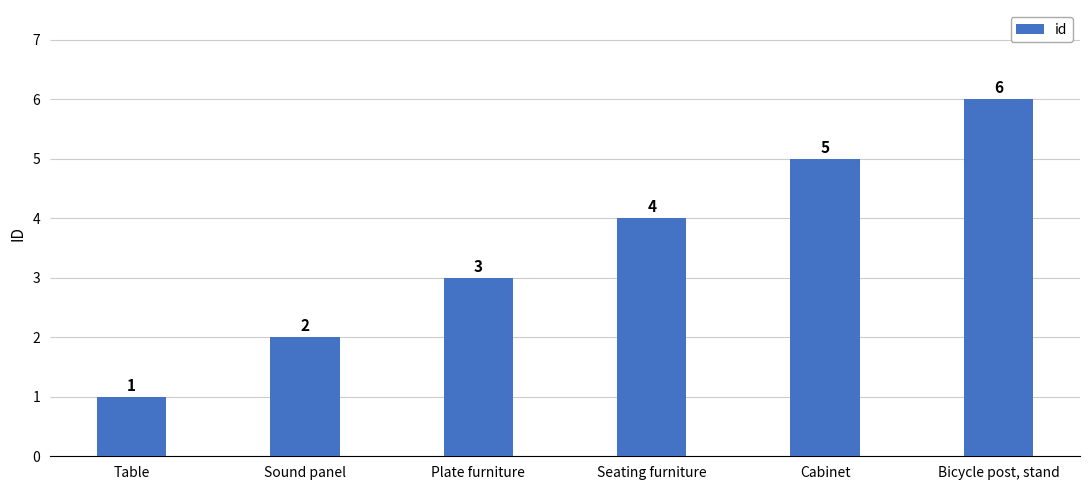

Approximately how many times larger is the value at Table compared to Plate furniture?

0.3